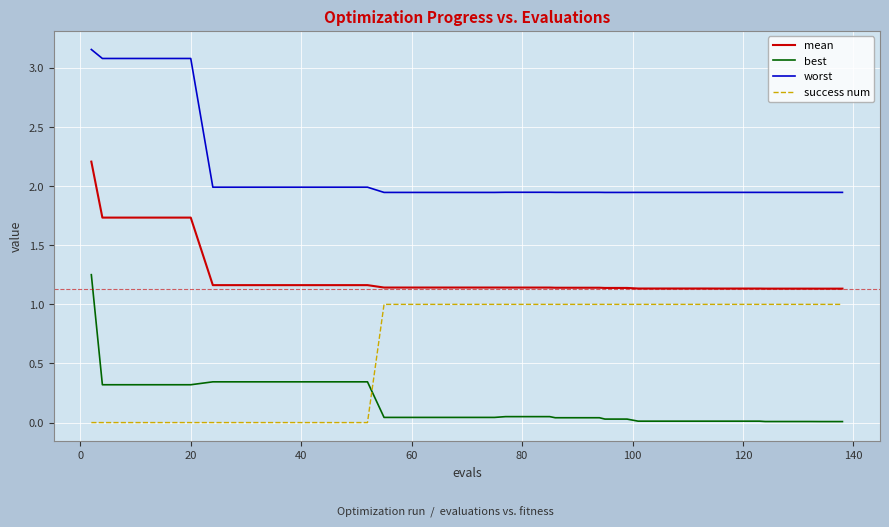

Which series has the largest total across all categories?

worst